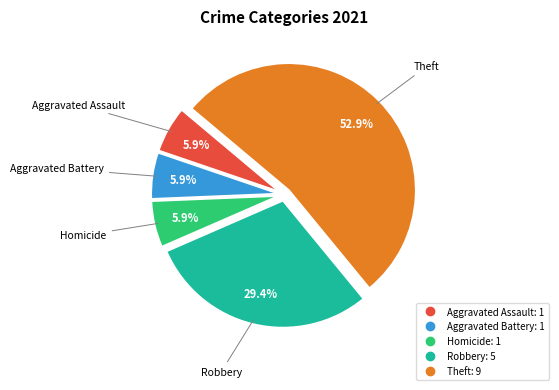

Is there a majority slice in this chart?

Yes